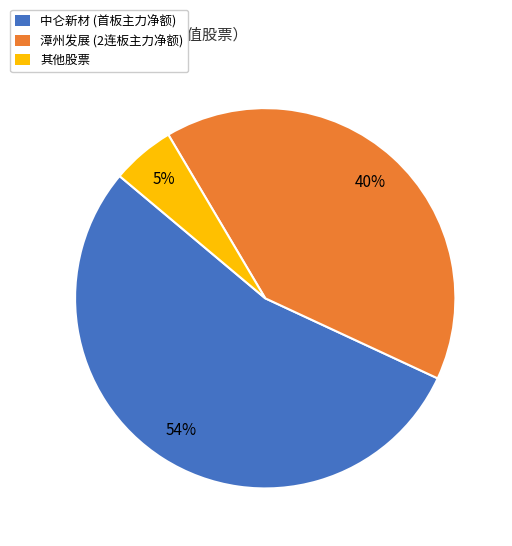

How many slices are in this pie chart?

3